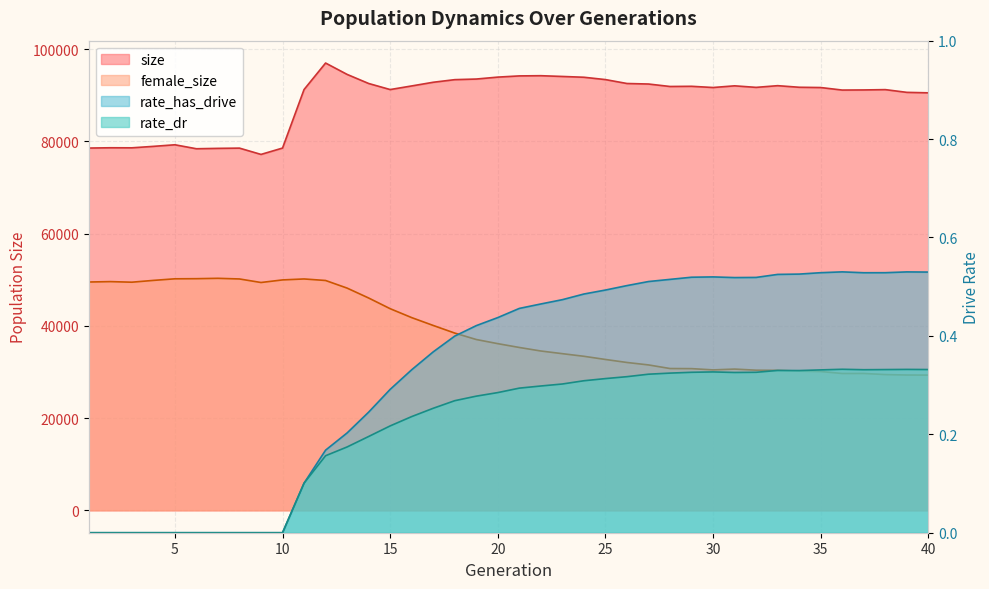

Reading right to left, extract all data points from this chart.

size: 90532.0	90634.0	91227.0	91158.0	91132.0	91679.0	91738.0	92083.0	91715.0	92049.0	91685.0	91947.0	91907.0	92442.0	92554.0	93403.0	93909.0	94081.0	94245.0	94201.0	93939.0	93521.0	93388.0	92823.0	92025.0	91241.0	92558.0	94527.0	96992.0	91248.0	78556.0	77178.0	78543.0	78489.0	78407.0	79268.0	78924.0	78608.0	78621.0	78557.0
female_size: 29328.0	29346.0	29443.0	29684.0	29677.0	30103.0	30190.0	30356.0	30392.0	30633.0	30457.0	30730.0	30752.0	31534.0	32064.0	32717.0	33406.0	33973.0	34553.0	35318.0	36145.0	37044.0	38439.0	40091.0	41792.0	43726.0	46045.0	48190.0	49842.0	50174.0	49966.0	49405.0	50173.0	50313.0	50233.0	50206.0	49861.0	49471.0	49598.0	49511.0
rate_dr: 0.3	0.3	0.3	0.3	0.3	0.3	0.3	0.3	0.3	0.3	0.3	0.3	0.3	0.3	0.3	0.3	0.3	0.3	0.3	0.3	0.3	0.3	0.3	0.3	0.2	0.2	0.2	0.2	0.2	0.1	0.0	0.0	0.0	0.0	0.0	0.0	0.0	0.0	0.0	0.0
rate_has_drive: 0.5	0.5	0.5	0.5	0.5	0.5	0.5	0.5	0.5	0.5	0.5	0.5	0.5	0.5	0.5	0.5	0.5	0.5	0.5	0.5	0.4	0.4	0.4	0.4	0.3	0.3	0.2	0.2	0.2	0.1	0.0	0.0	0.0	0.0	0.0	0.0	0.0	0.0	0.0	0.0